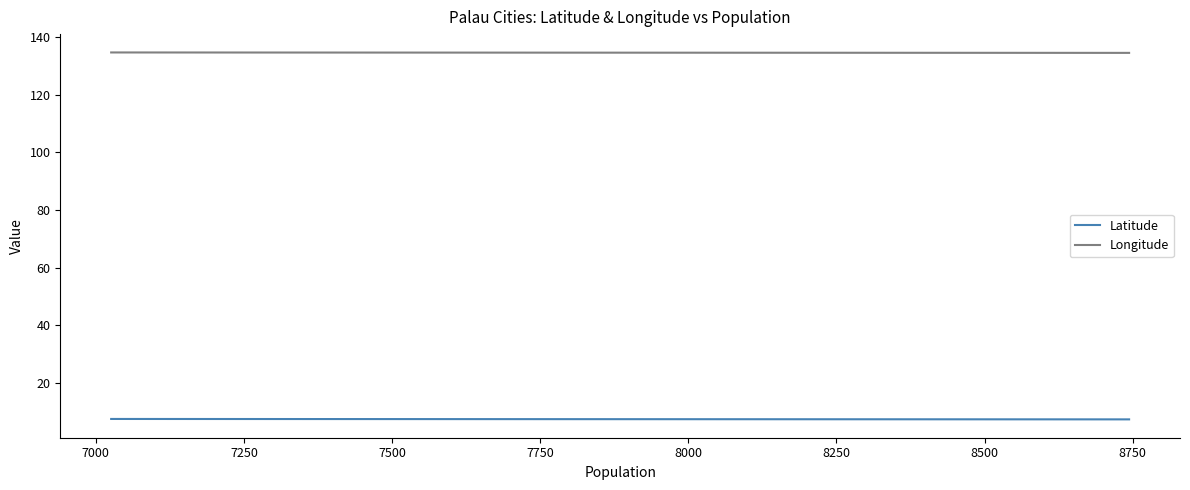

What is the total value across all series at 7000?

142.1